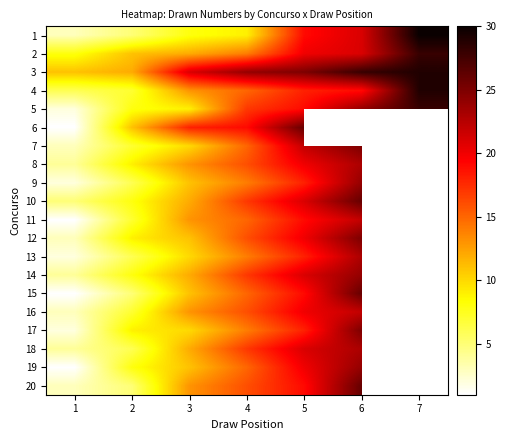

What is the total value across all series at 4?

315.0